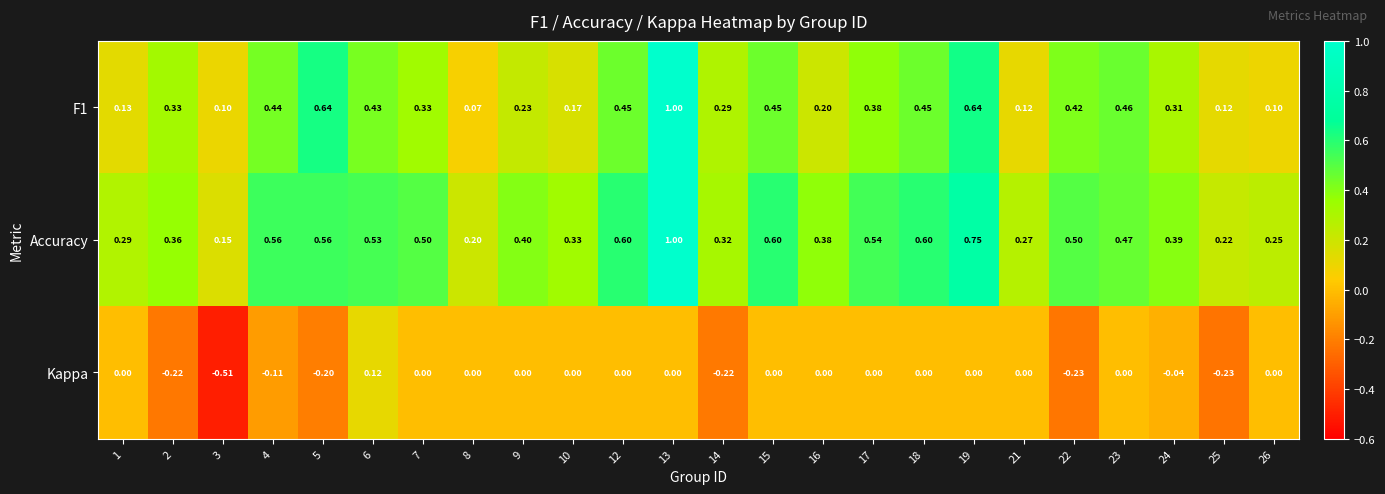

Is the value of Accuracy at 4 greater than the value of F1 at 10?

Yes